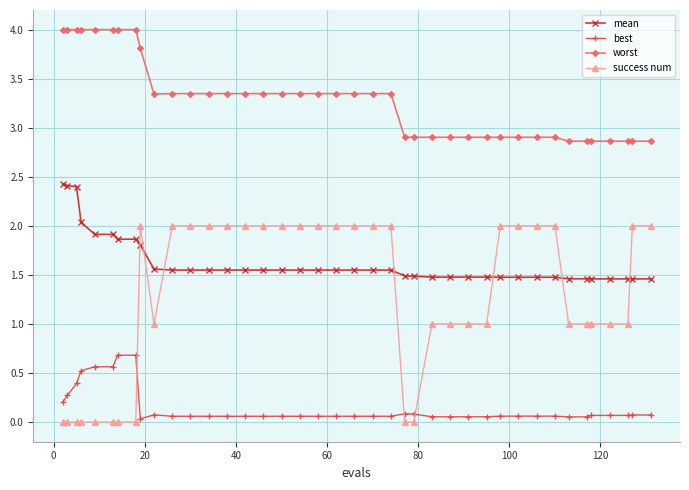

What is the value of the worst point at the 37th from the left?

2.9